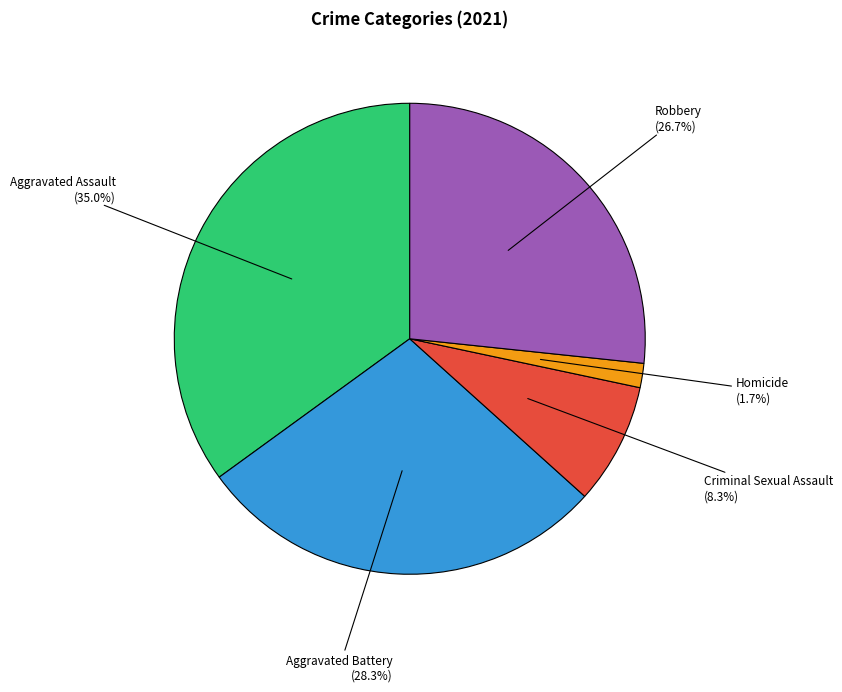

Is there any slice that represents more than half of the pie?

No